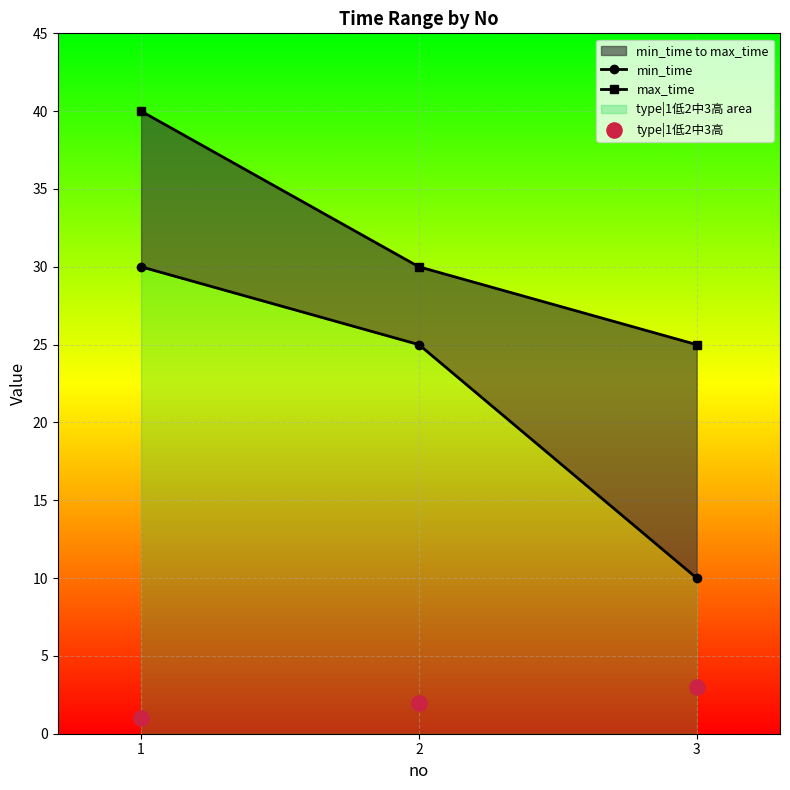

Which series has the largest total across all categories?

max_time